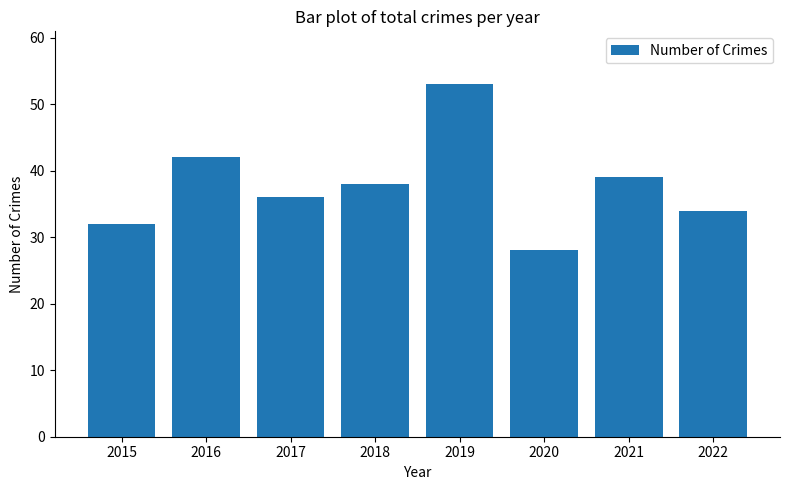

Which category has the highest value across all series?

2019